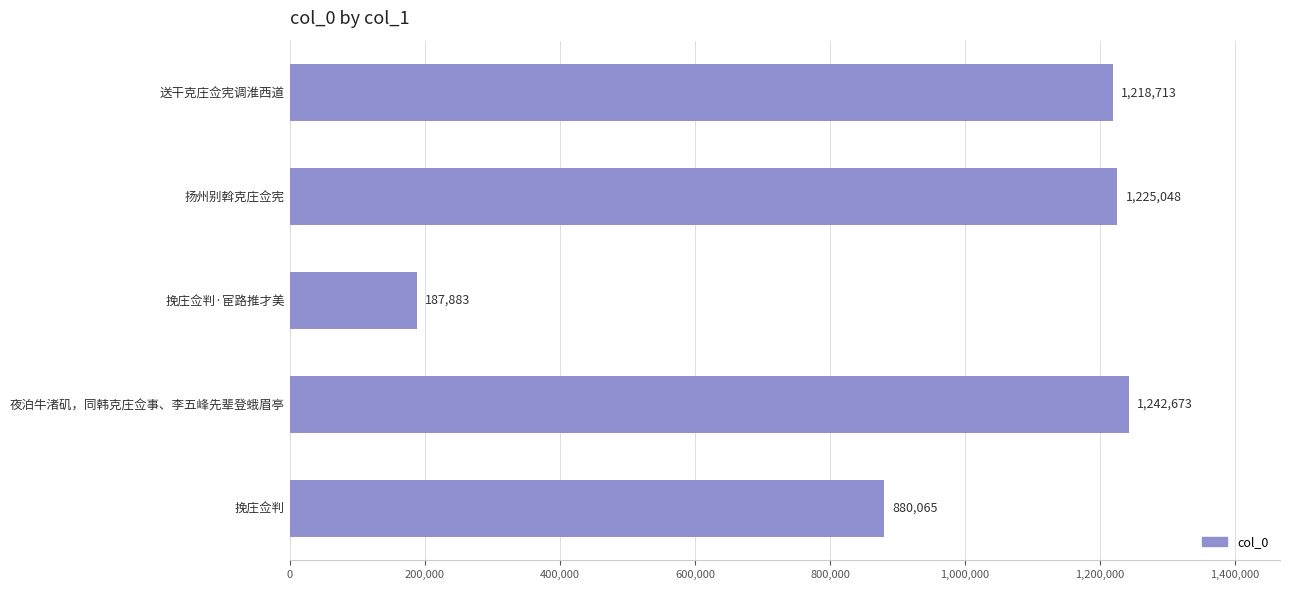

What is the maximum value shown in the chart?

1242673